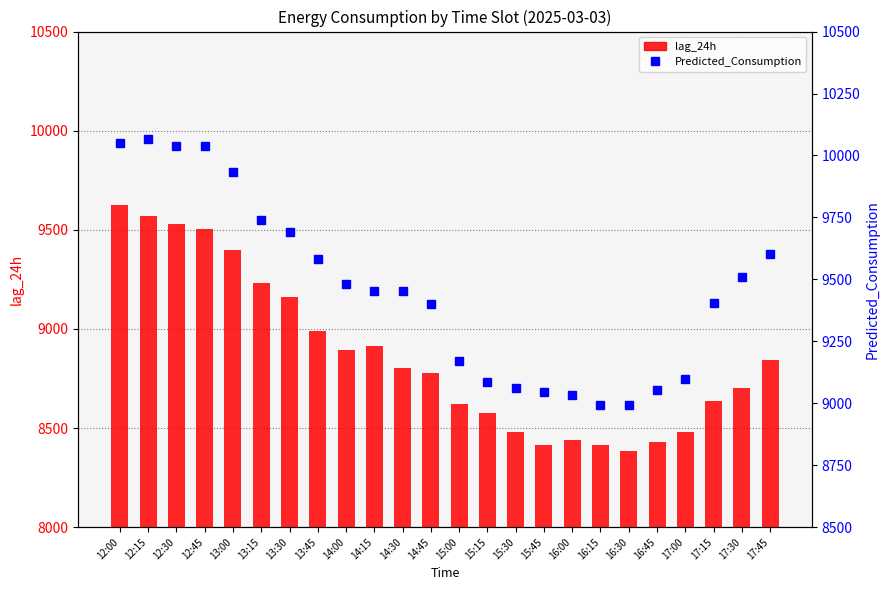

Is the value of Predicted_Consumption at 13:45 greater than the value of lag_24h at 15:45?

Yes